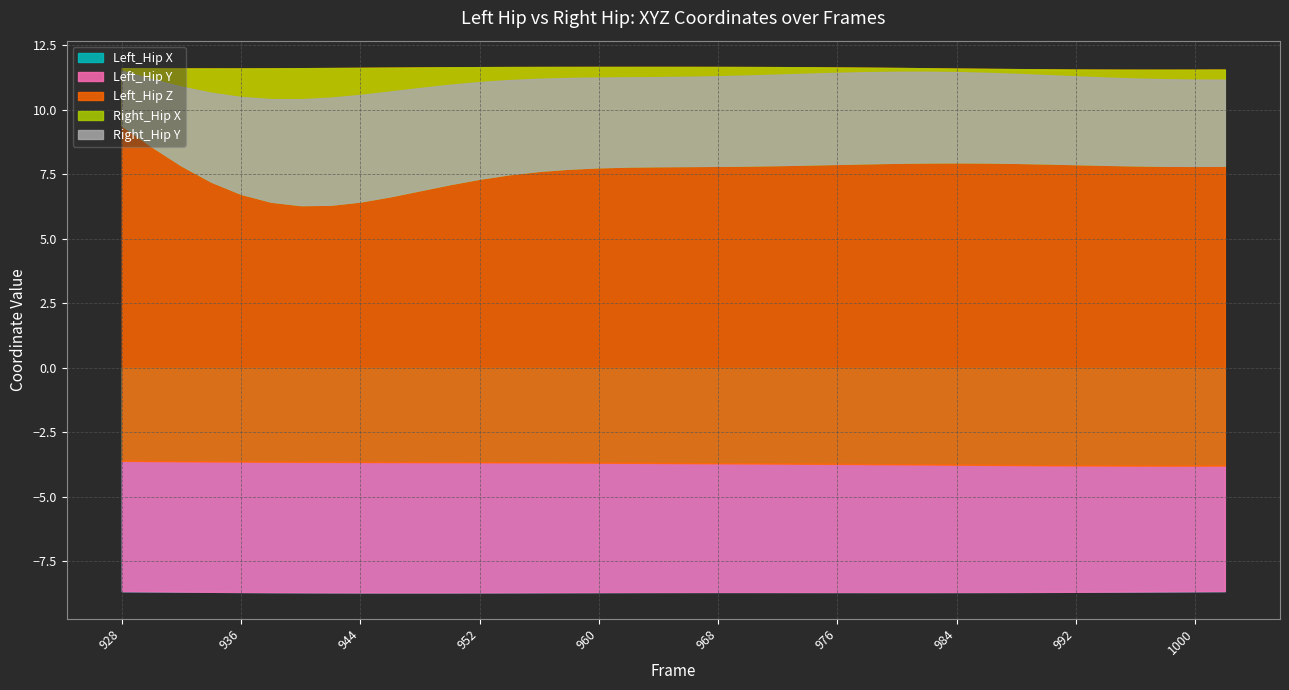

What is the lowest value of the Left_Hip X series?

-8.7